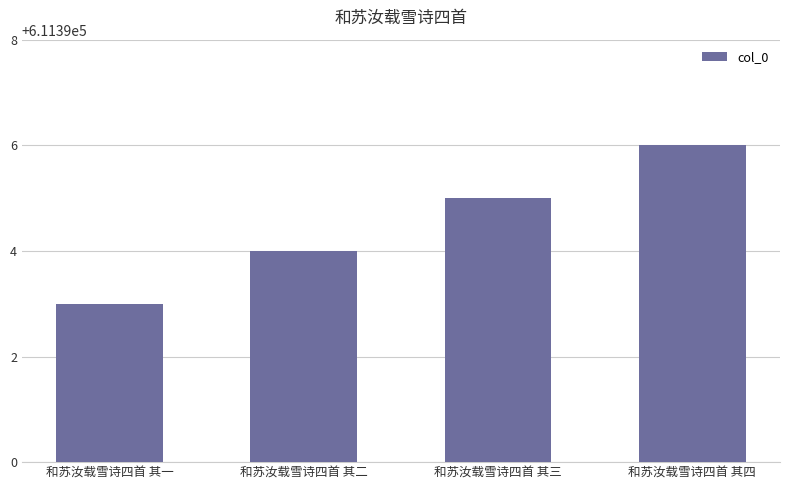

Are the bars grouped side by side (vs. stacked)?

No